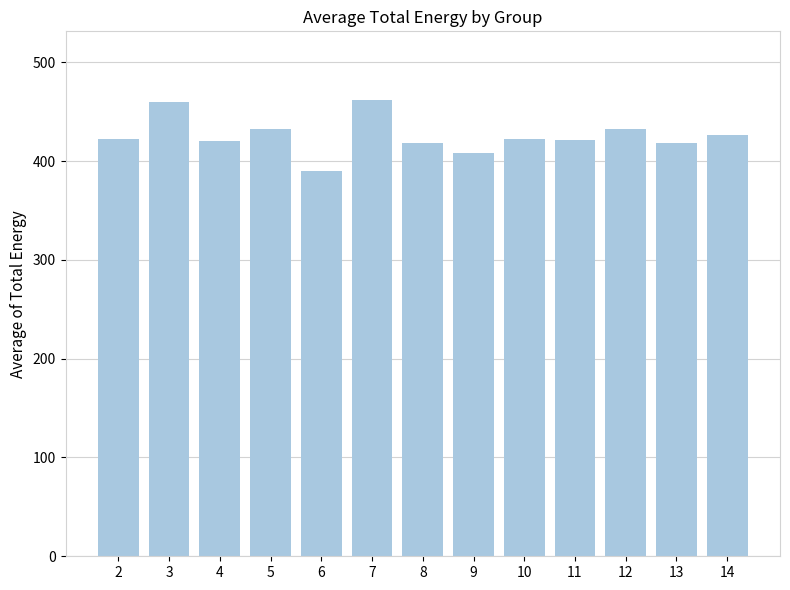

What is the sum of the values at 3 and 13?

878.8